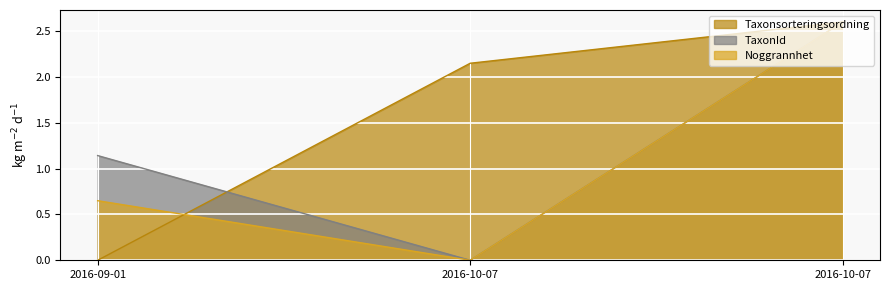

At which label does TaxonId first exceed 1?

2016-09-01